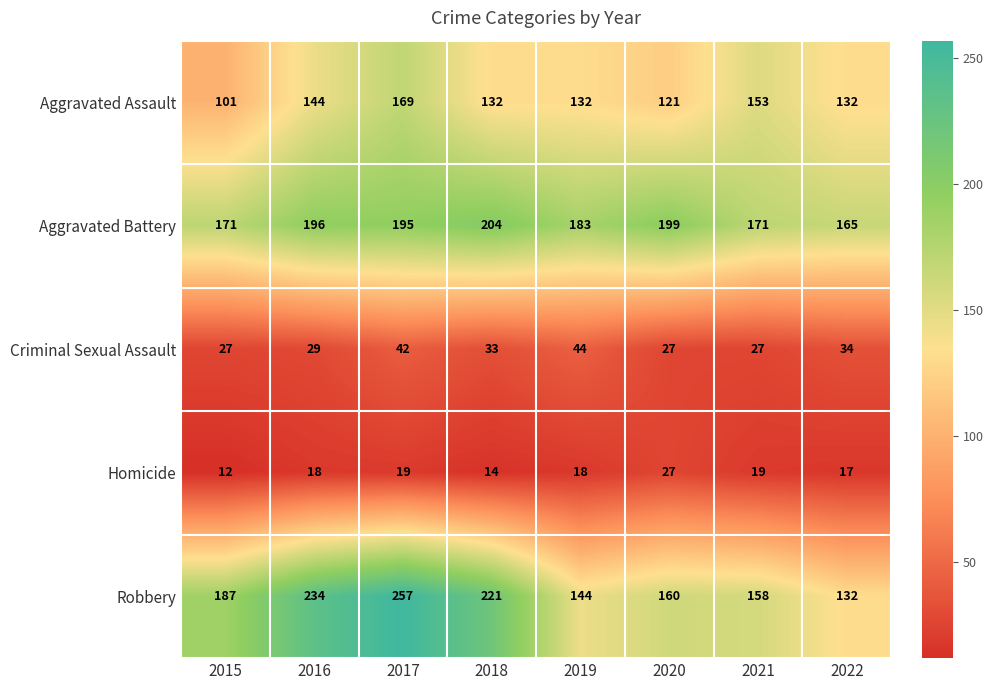

What is the sum of the Aggravated Battery values at 2016 and 2021?

367